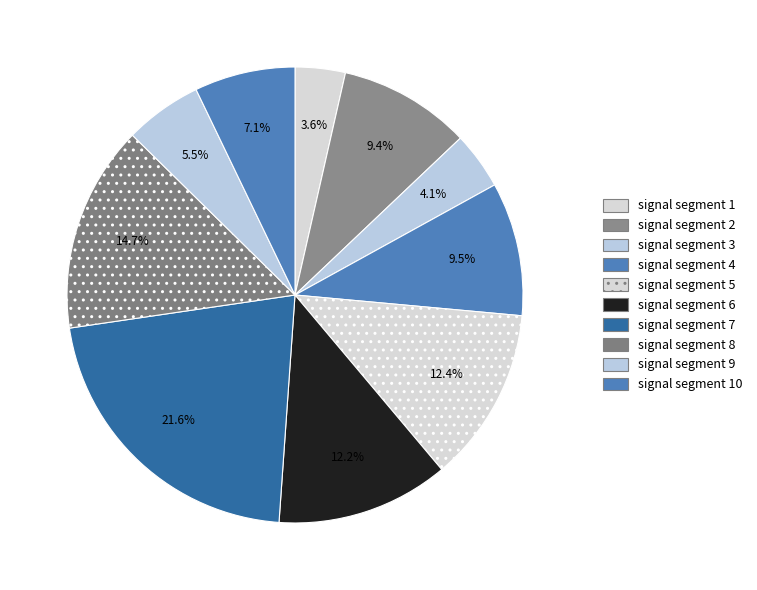

Combined, what portion of the pie is signal segment 8 and signal segment 5?

27.1%